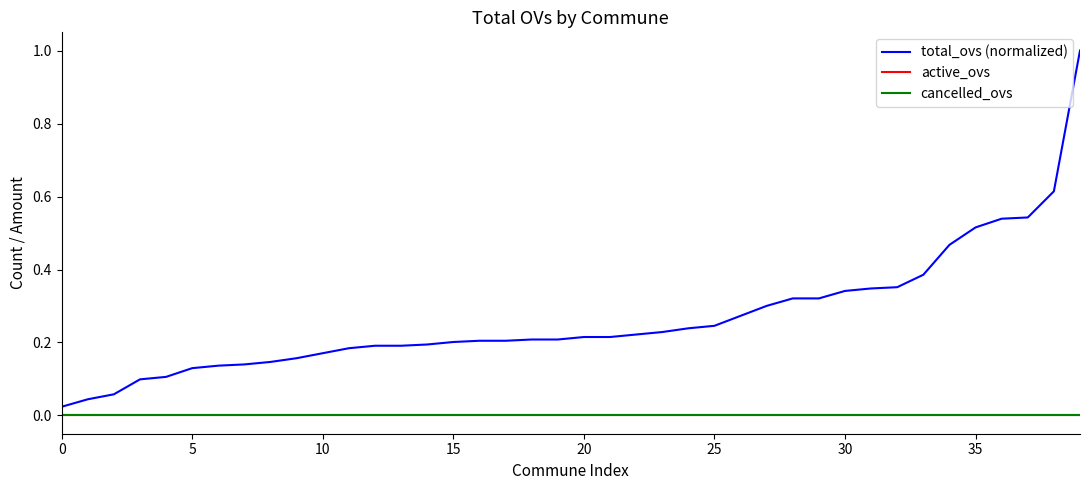

How many lines are shown in the chart?

3